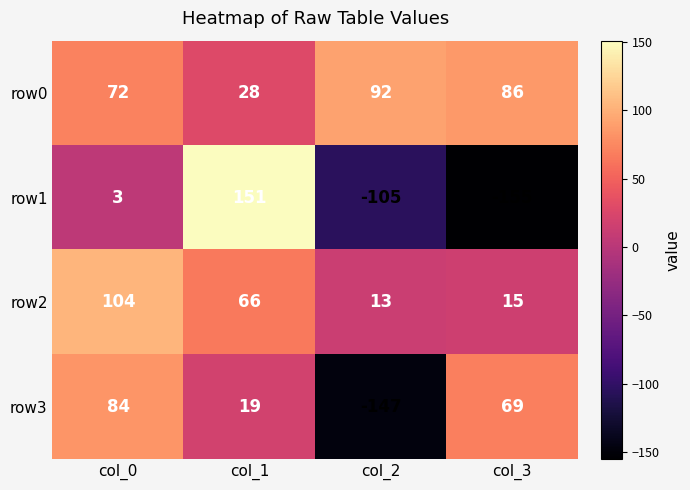

What is the maximum value shown in the chart?

151